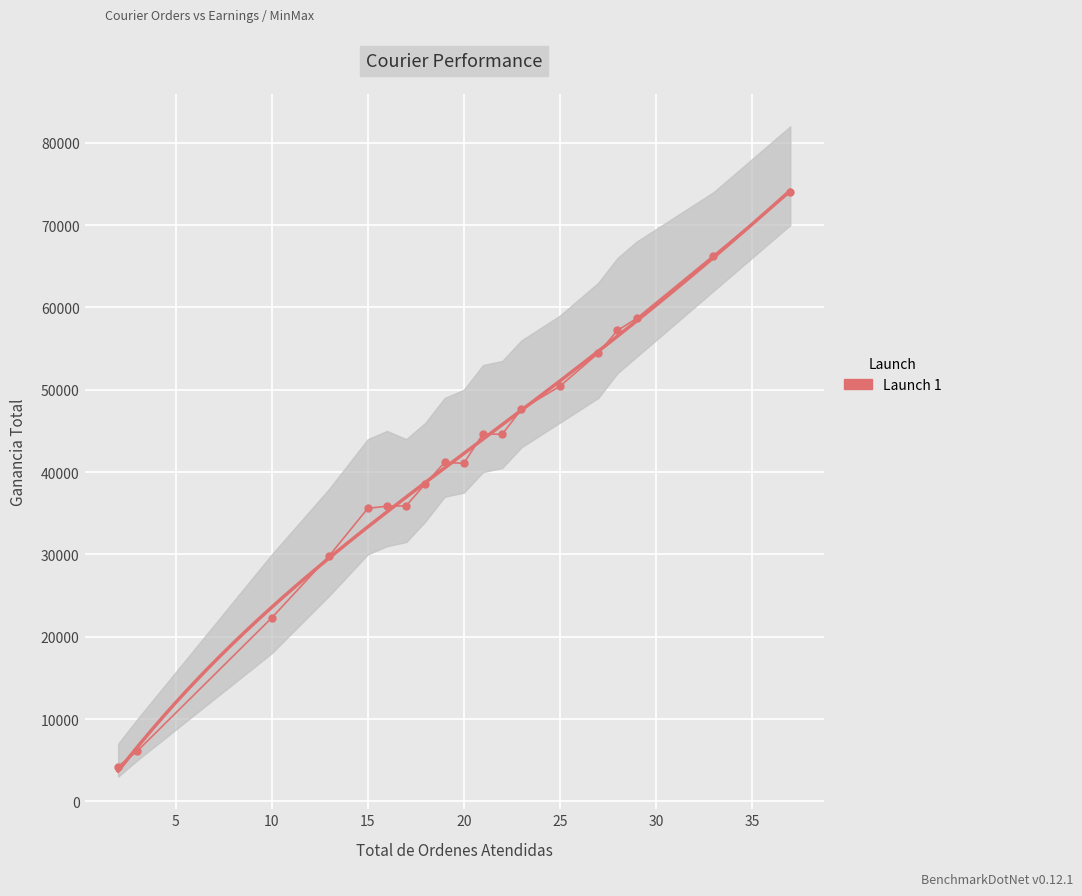

Reading left to right, transcribe all the data shown in this chart.

4234.4	6122.2	22298.1	29852.0	35595.4	35858.2	35913.6	38586.9	41170.1	41065.6	44648.2	44588.8	47637.6	50417.4	54439.5	57201.7	58666.3	66307.2	74000.0